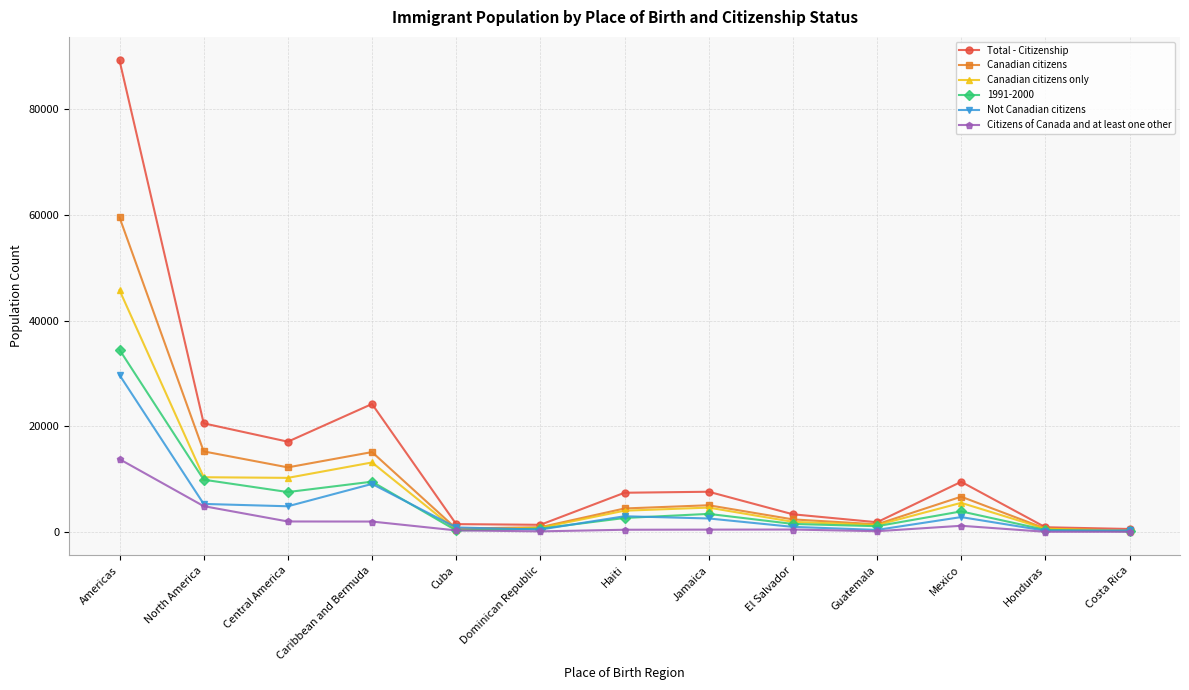

At how many categories does at least one series exceed 57902?

1